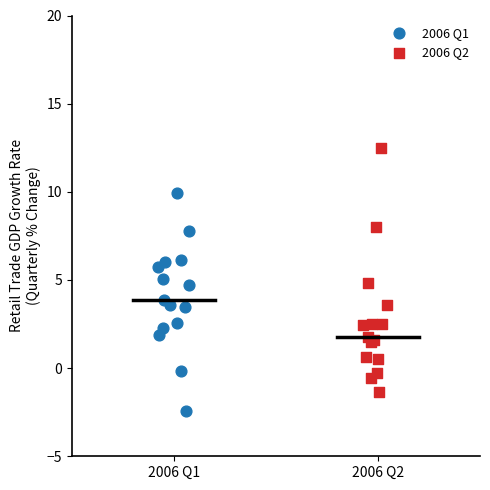

Which series contains the highest Y value?

2006 Q2